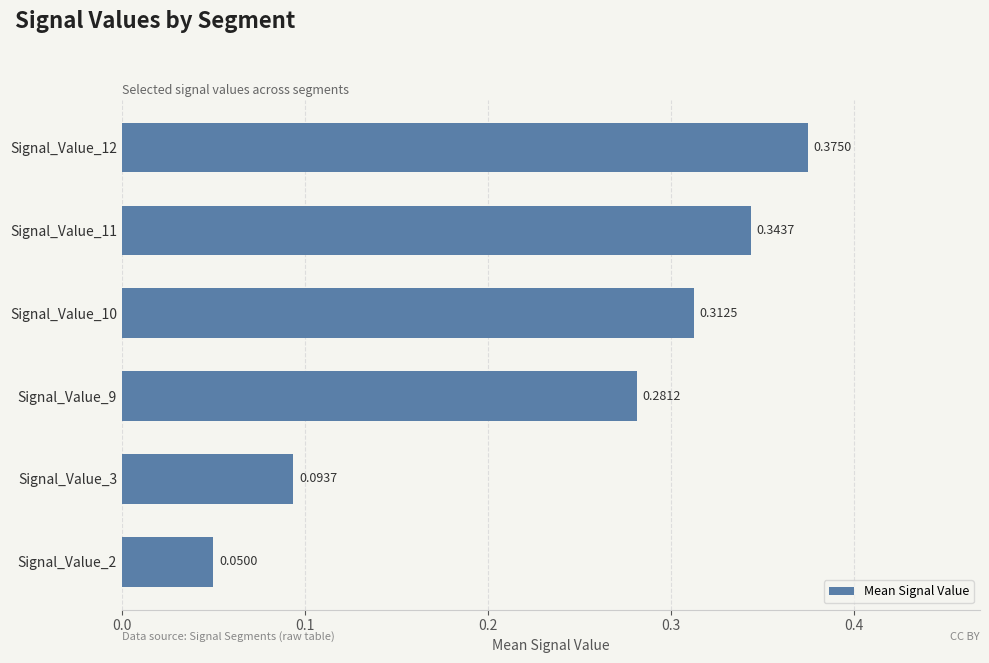

Does the chart contain any negative values?

No